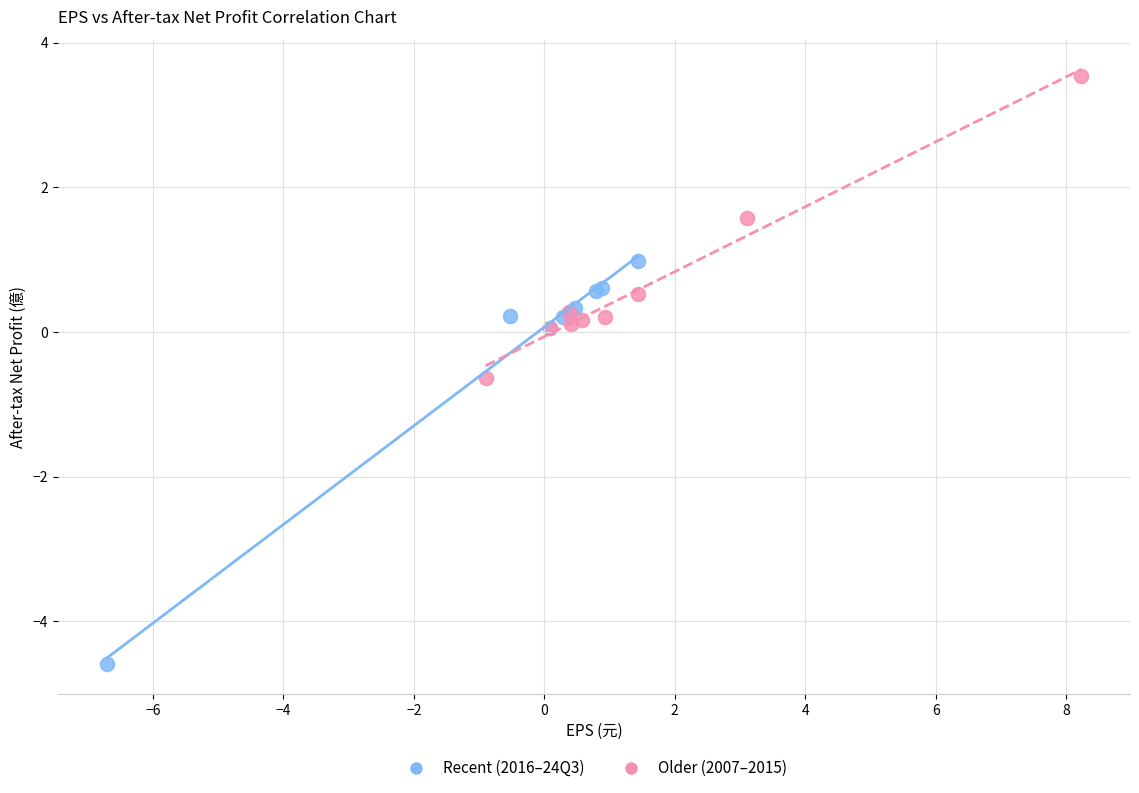

Which series reaches the minimum Y coordinate?

Recent (2016–24Q3)